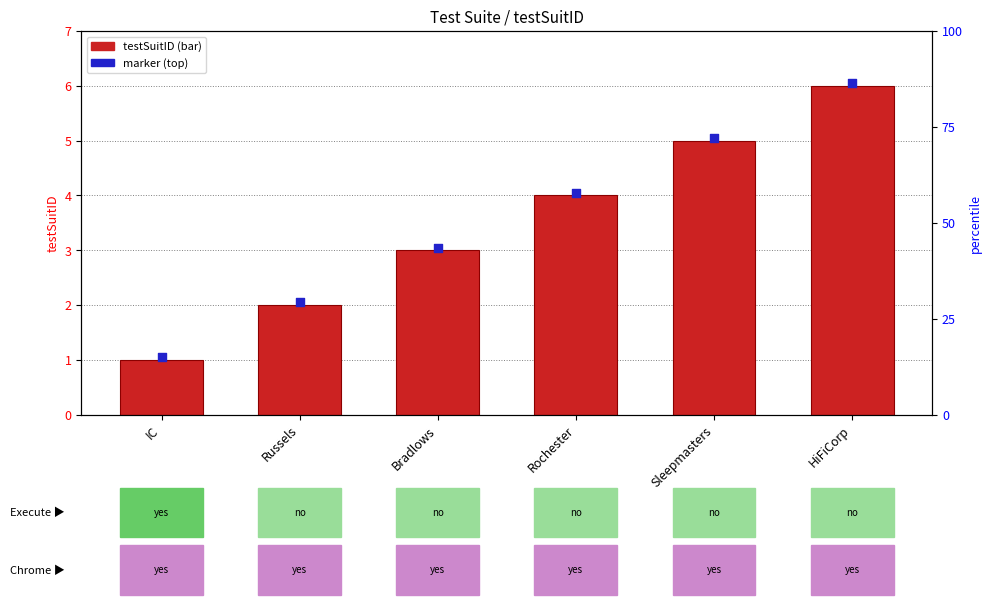

Which series reaches the maximum Y coordinate?

marker (top)